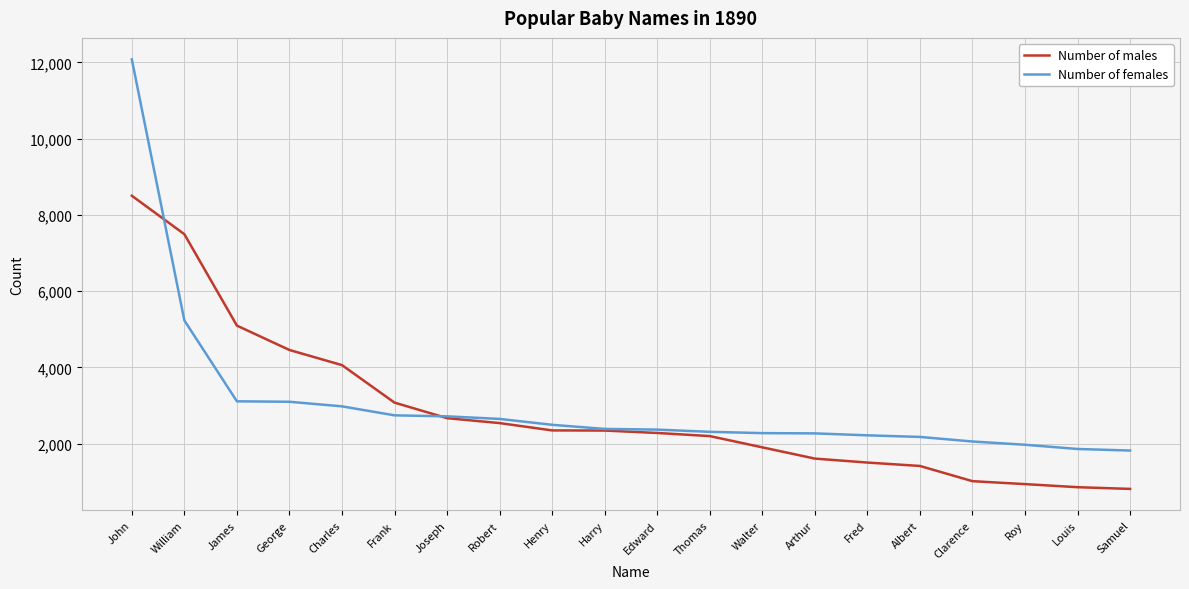

What is the minimum value for Number of males?

815